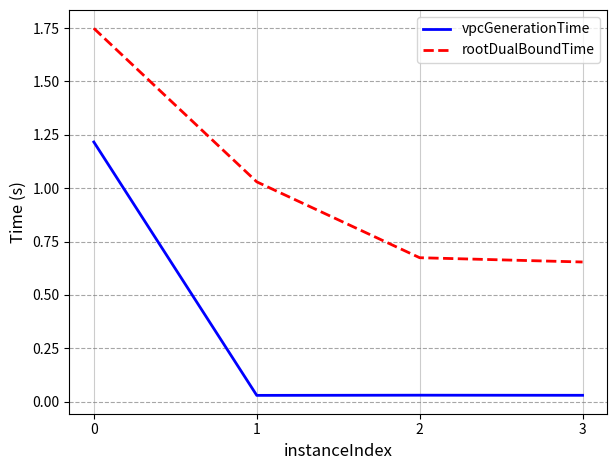

The rootDualBoundTime series shows 0.3 at 2. True or false?

False